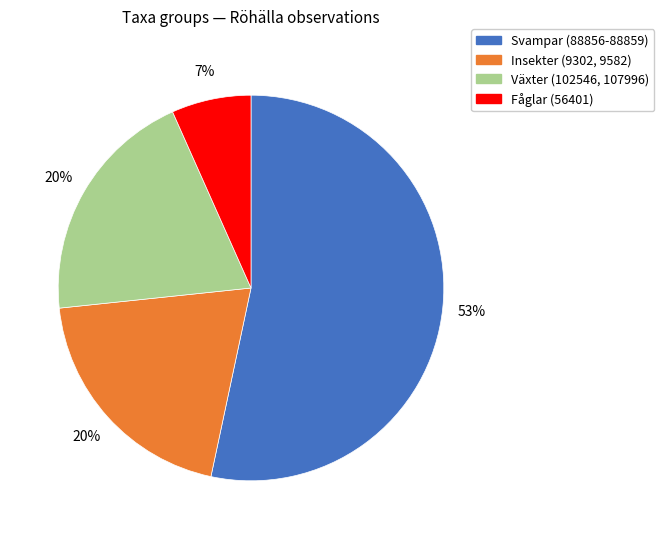

Is there any slice that represents more than half of the pie?

Yes